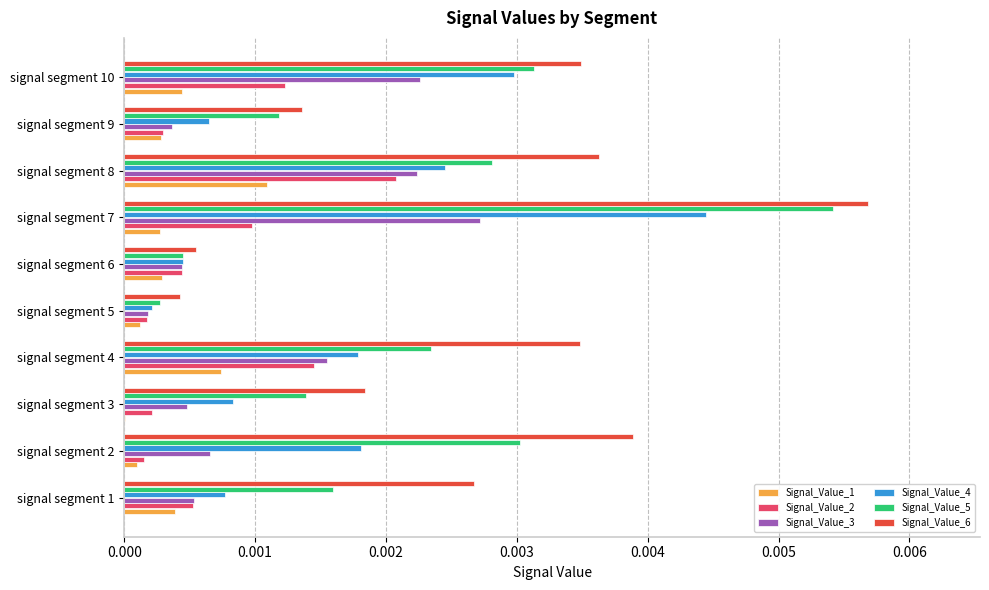

Is it true that Signal_Value_6 equals 0.0 at signal segment 6?

True